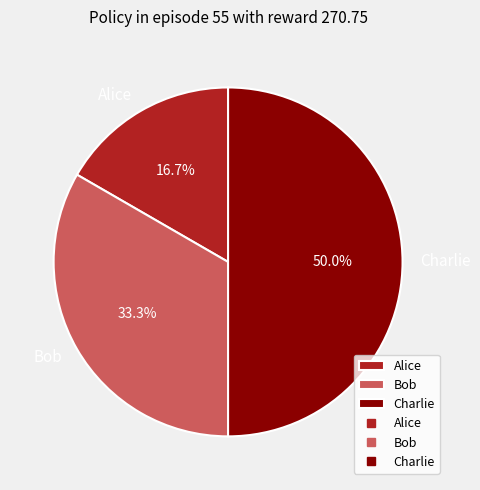

Which slice is the smallest?

Alice